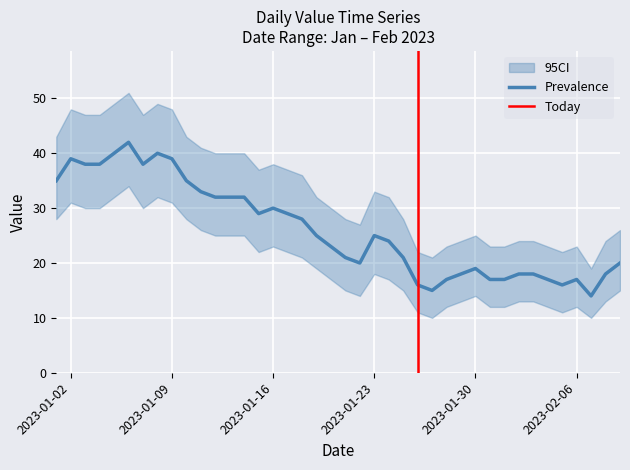

What is the value of the CI_upper point at the 33rd from the left?

24